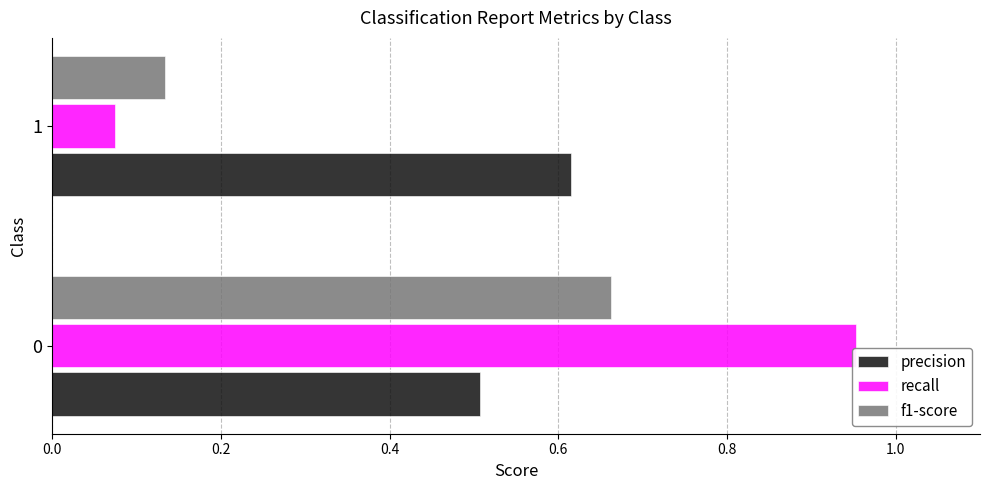

At 1, list the series in order from largest to smallest.

precision, f1-score, recall